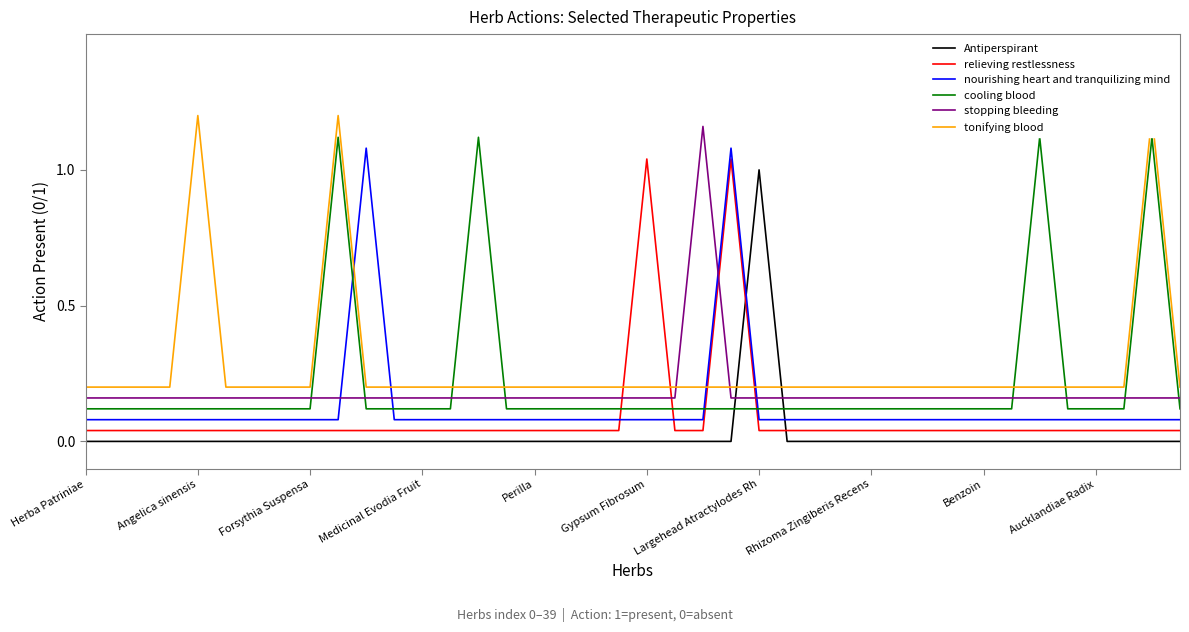

Is this an area chart (filled region under the line)?

No